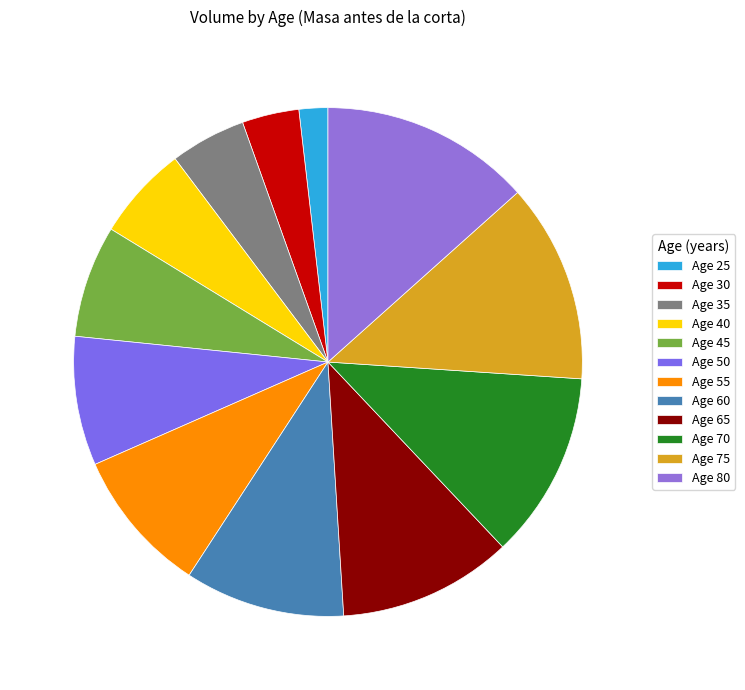

Does any single category account for the majority?

No